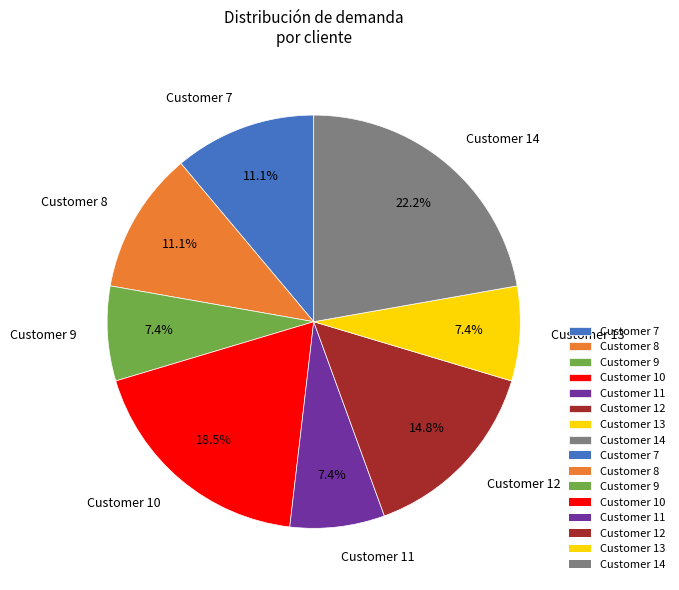

Combined, what portion of the pie is Customer 14 and Customer 11?

29.6%